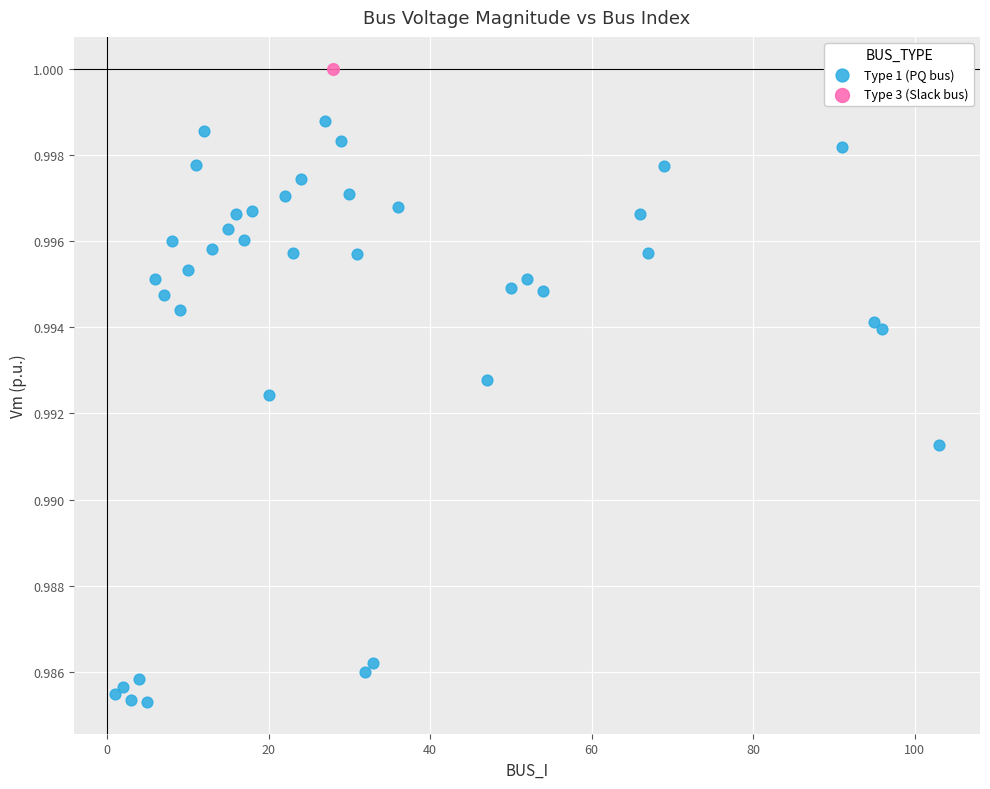

What are all the series names shown in the legend?

Type 1 (PQ bus), Type 3 (Slack bus)